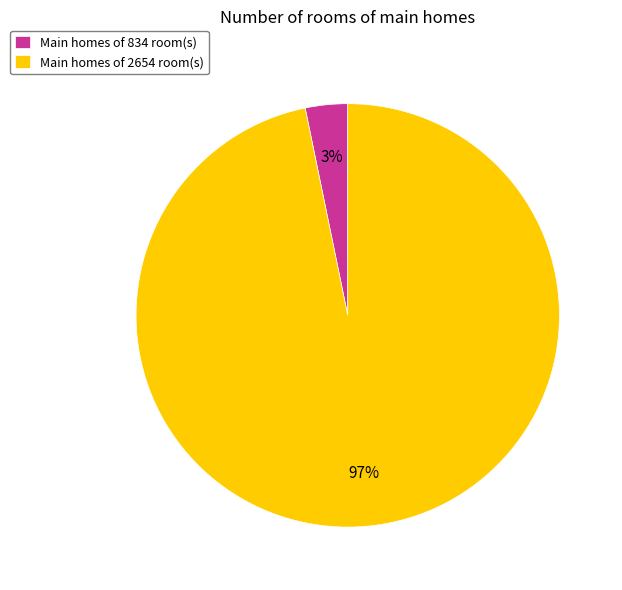

Is the sum of Main homes of 834 room(s) and Main homes of 2654 room(s) greater than half?

Yes